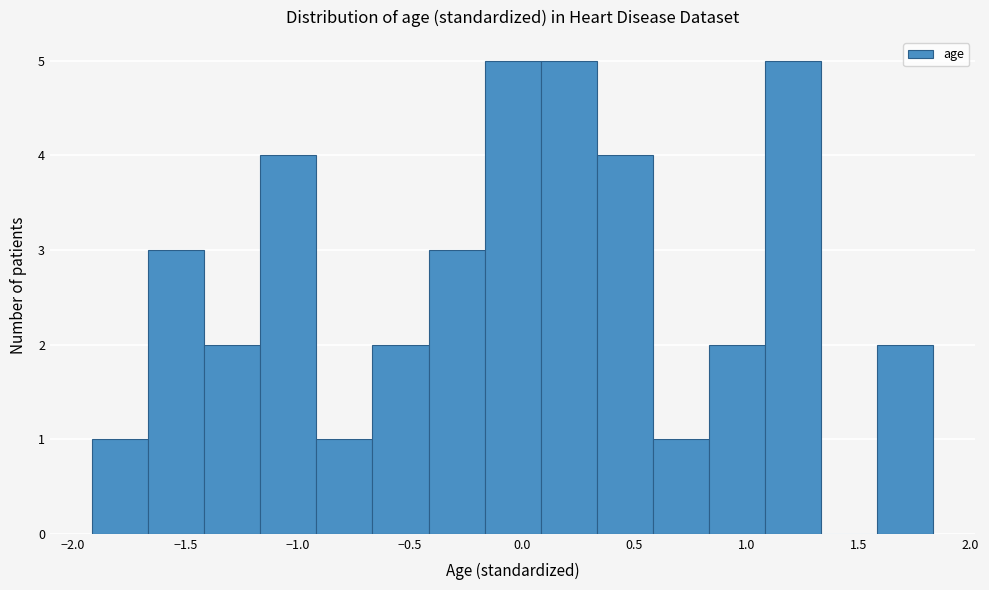

What is the height of the bar covering 0.35 to 0.60 on the x-axis? Neither the bar edges nor the heights are printed on the chart, so give them approximately, as read against the axes.

4